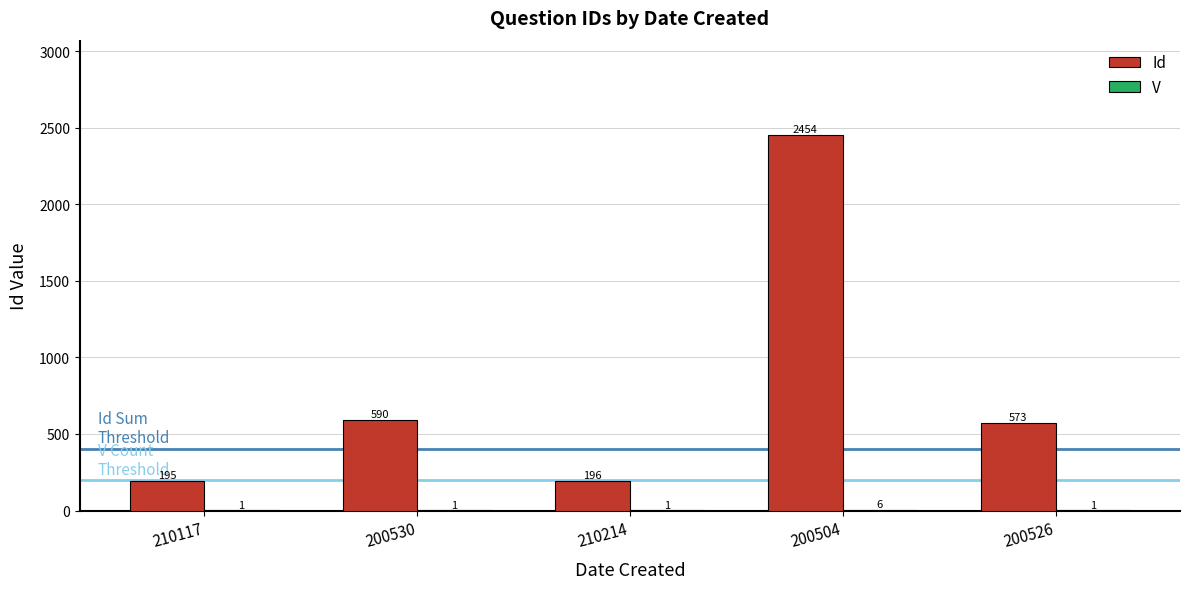

What is the greatest value displayed?

2454